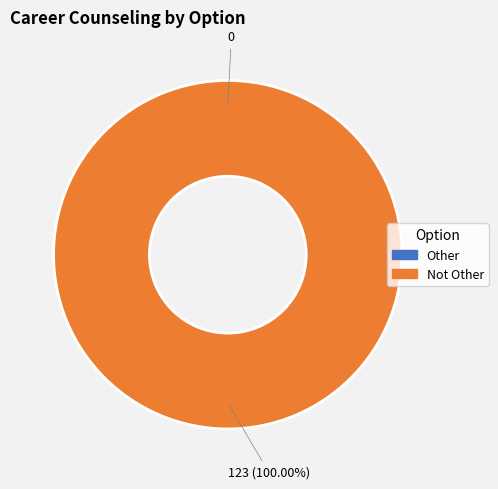

What is the change in value from Other to Not Other?

+123